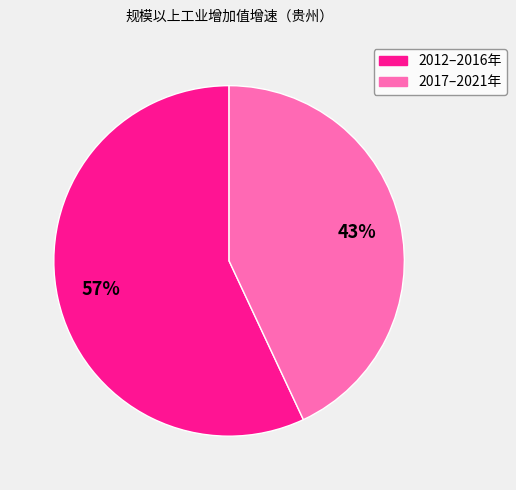

Do 2017–2021年 and 2012–2016年 together represent more than half of the pie?

Yes